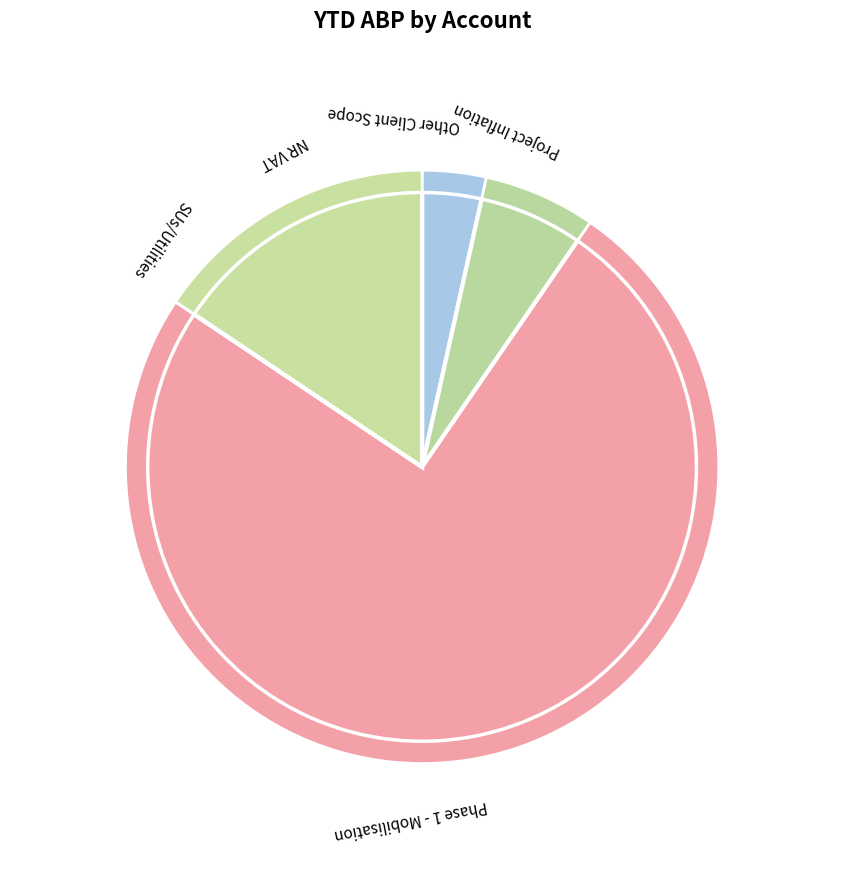

To the nearest percent, what is the difference between the Other Client Scope and Project Inflation slice percentages?

3%